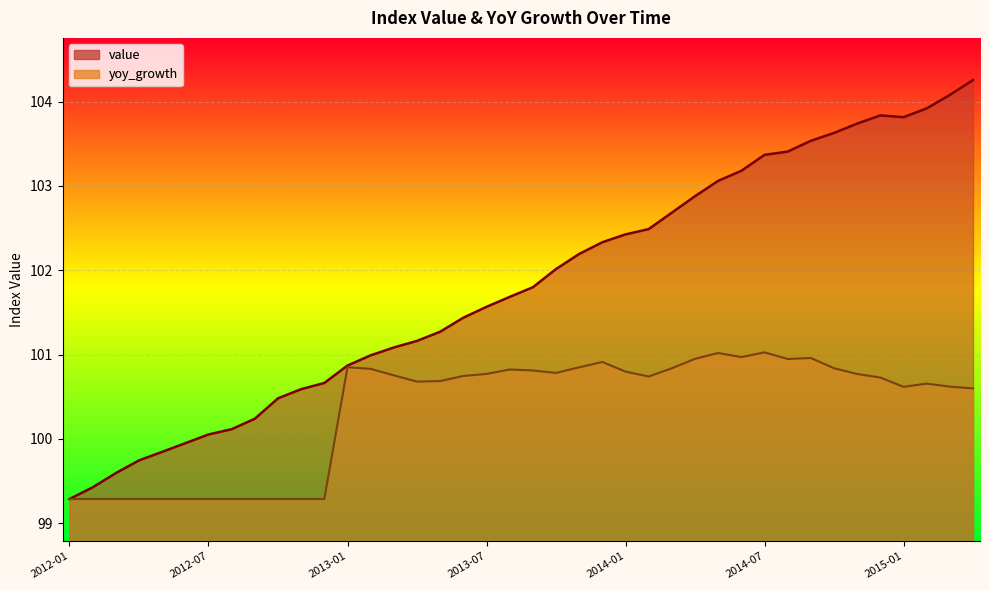

At which label does yoy_growth reach its minimum?

2012-01